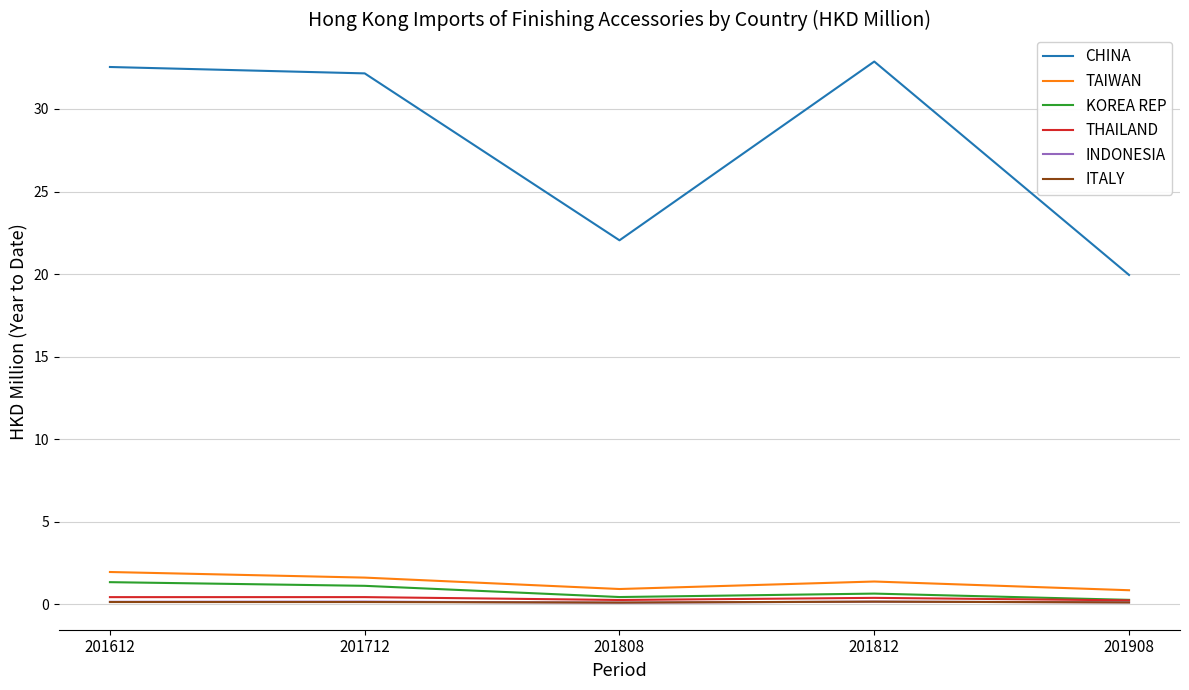

The CHINA series shows 32.5 at 201612. True or false?

True